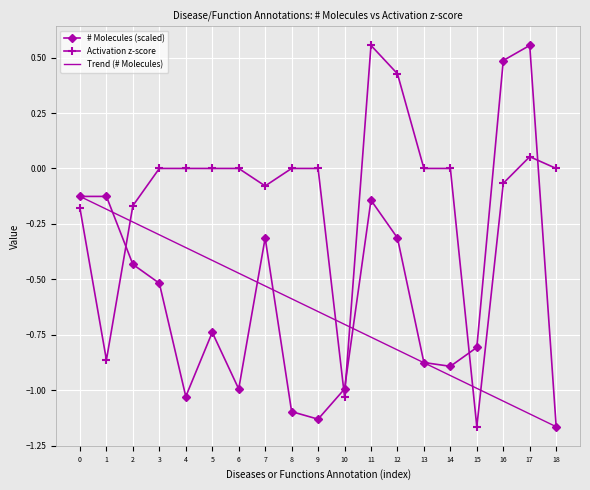

What is the average value of the # Molecules series?

-0.6